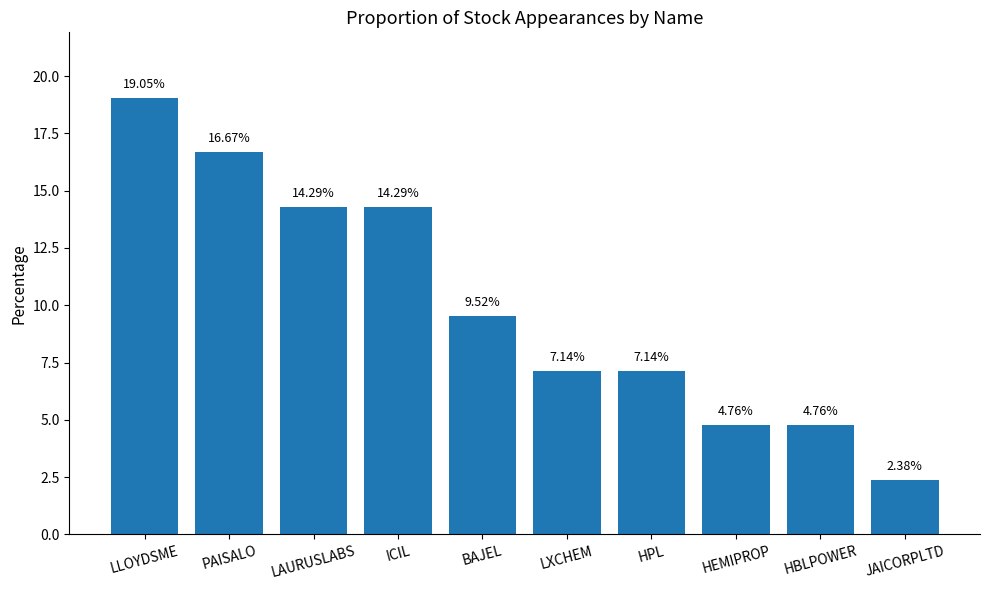

The chart shows a value of 32.7 at LLOYDSME. True or false?

False